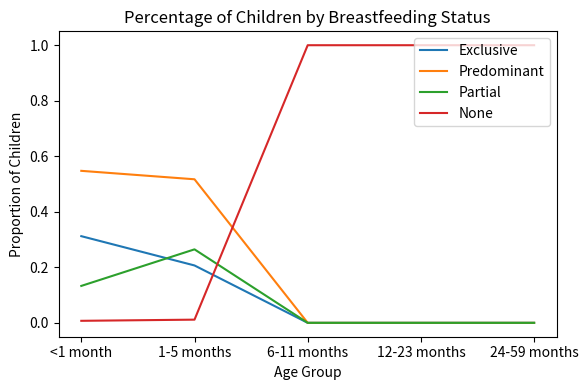

At how many categories does at least one series exceed 0?

5